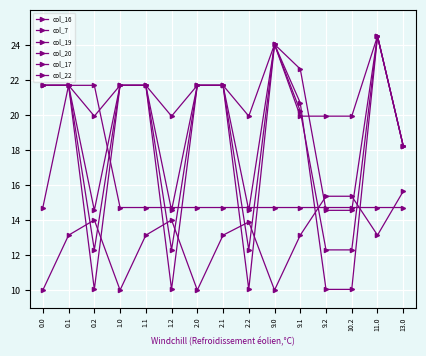

Which series has the widest spread of values?

col_19